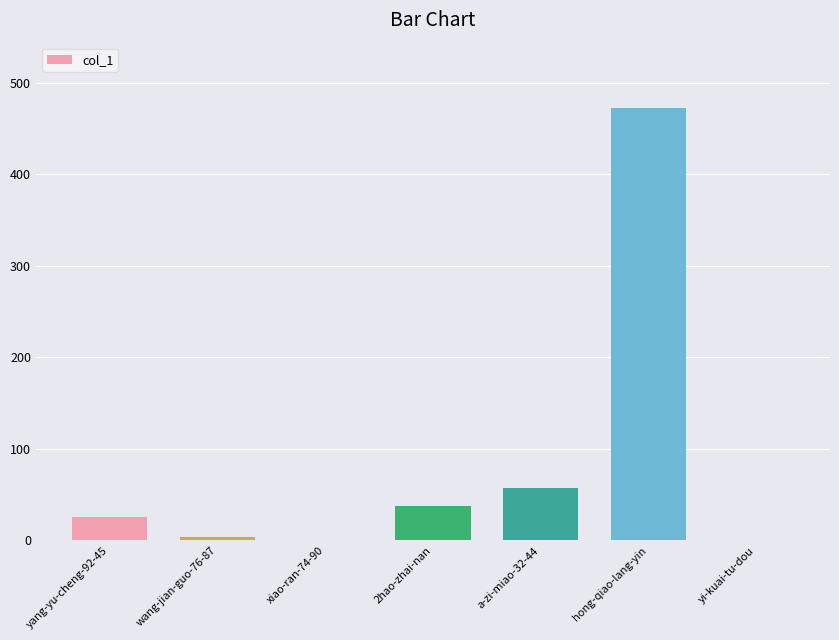

What is the sum of all values?

599